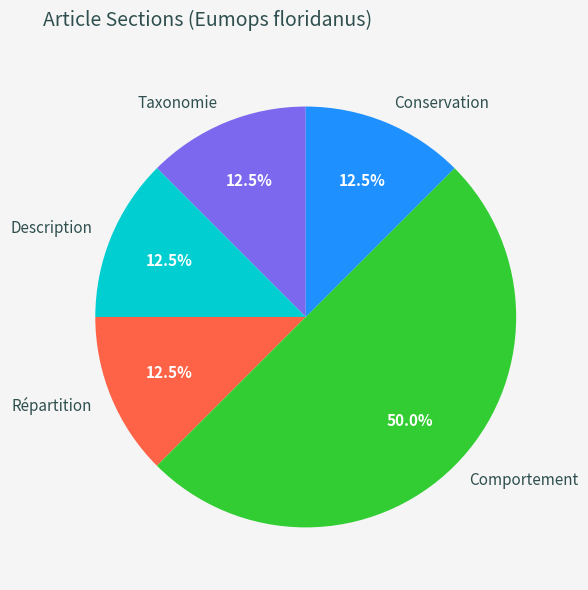

Approximately how many times larger is the value at Conservation compared to Description?

1.0